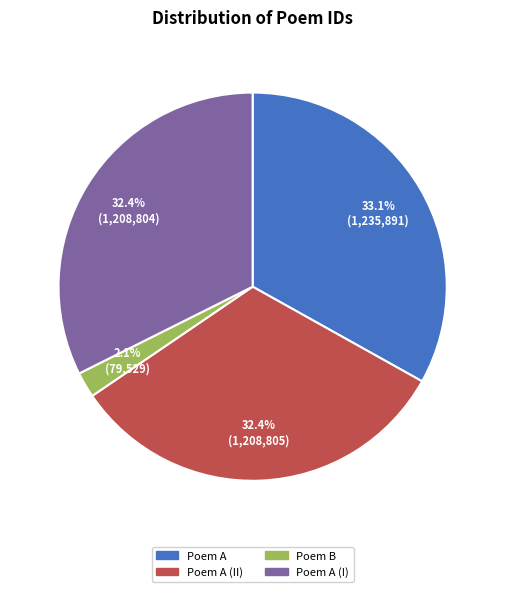

Which slice is the smallest?

Poem B